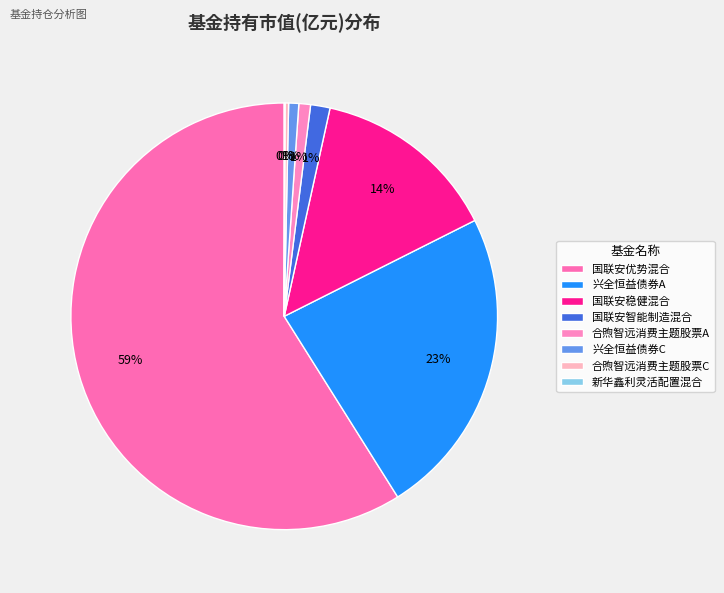

Rank the categories by value from lowest to highest.

新华鑫利灵活配置混合, 合煦智远消费主题股票C, 兴全恒益债券C, 合煦智远消费主题股票A, 国联安智能制造混合, 国联安稳健混合, 兴全恒益债券A, 国联安优势混合